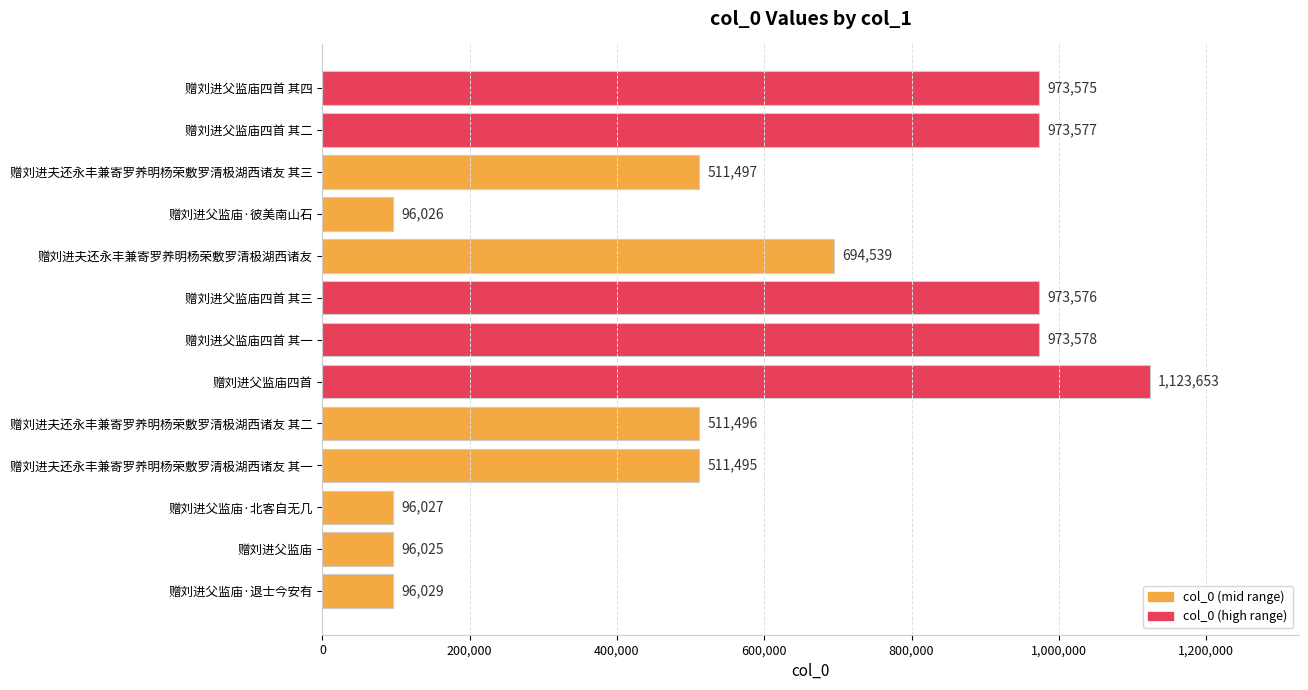

Reading top to bottom, transcribe all the data shown in this chart.

赠刘进父监庙四首 其四=973575	赠刘进父监庙四首 其二=973577	赠刘进夫还永丰兼寄罗养明杨荣敷罗清极湖西诸友 其三=511497	赠刘进父监庙·彼美南山石=96026	赠刘进夫还永丰兼寄罗养明杨荣敷罗清极湖西诸友=694539	赠刘进父监庙四首 其三=973576	赠刘进父监庙四首 其一=973578	赠刘进父监庙四首=1123653	赠刘进夫还永丰兼寄罗养明杨荣敷罗清极湖西诸友 其二=511496	赠刘进夫还永丰兼寄罗养明杨荣敷罗清极湖西诸友 其一=511495	赠刘进父监庙·北客自无几=96027	赠刘进父监庙=96025	赠刘进父监庙·退士今安有=96029